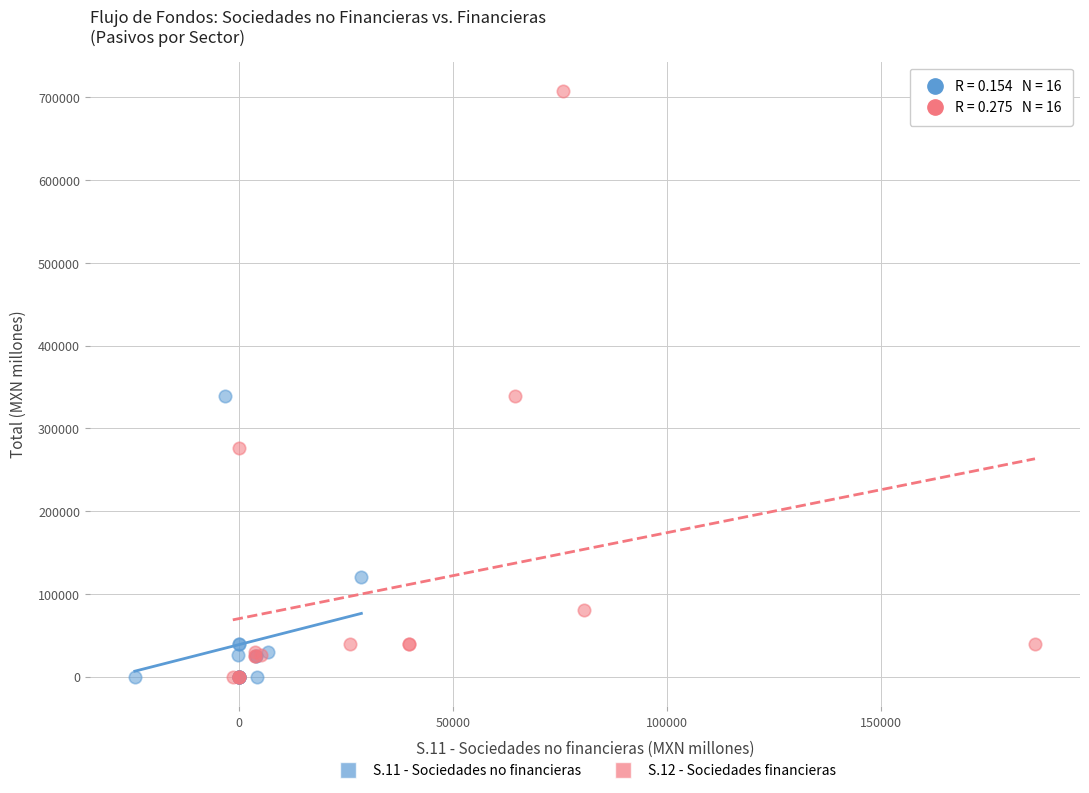

Which series has the largest Y range (max minus min)?

S.12 - Sociedades financieras